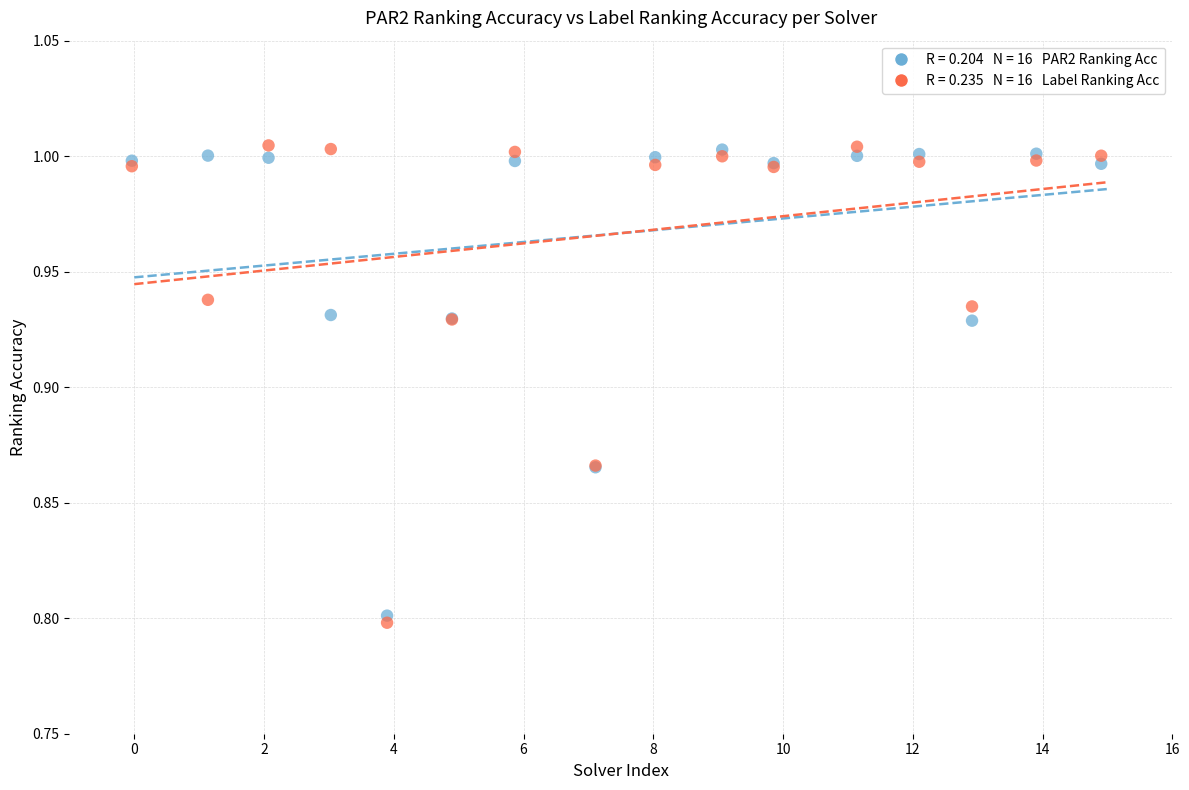

Across all series, what Y value is closest to 0?

0.8